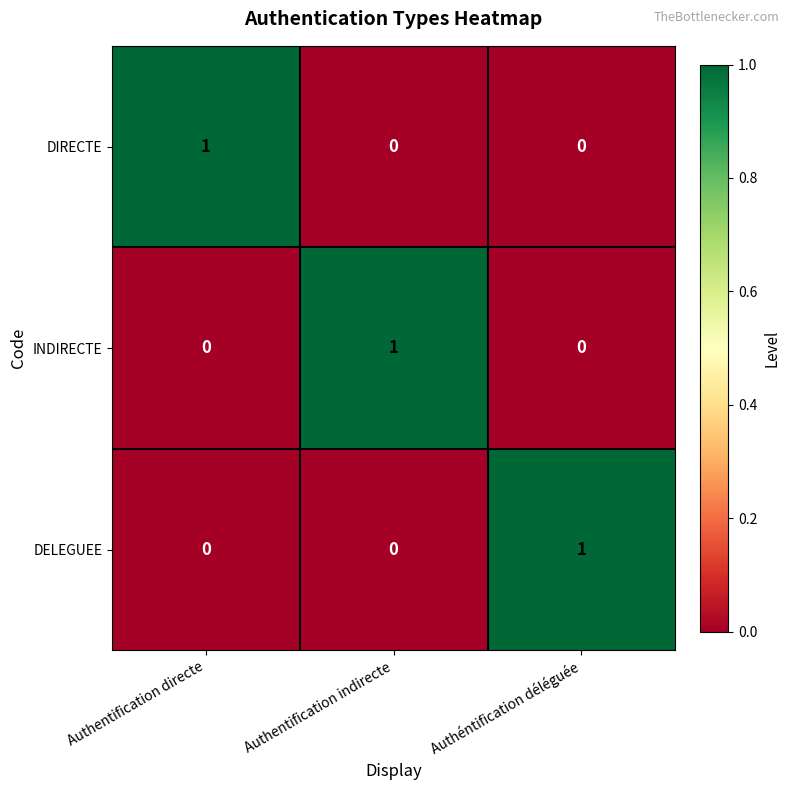

How many INDIRECTE values are between 0 and 1?

3